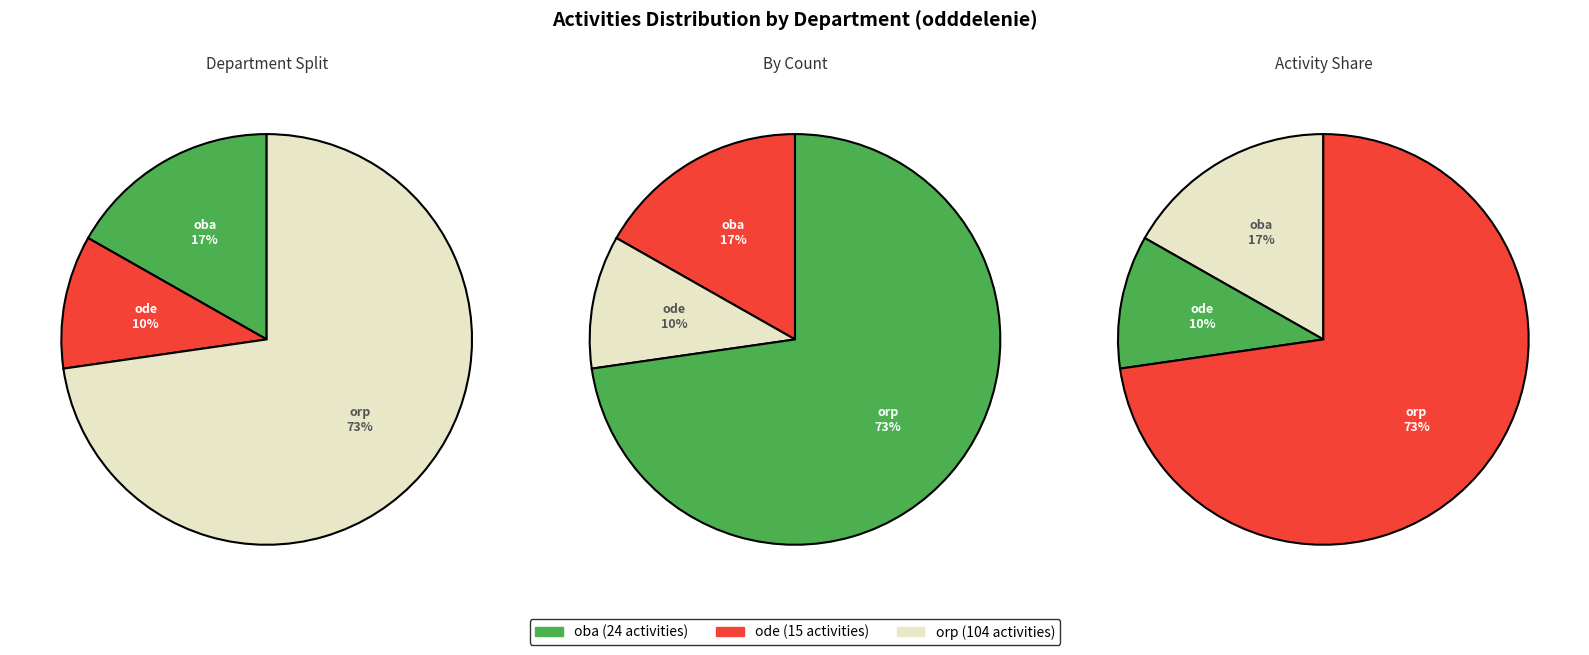

Which category has the biggest portion of the pie?

orp